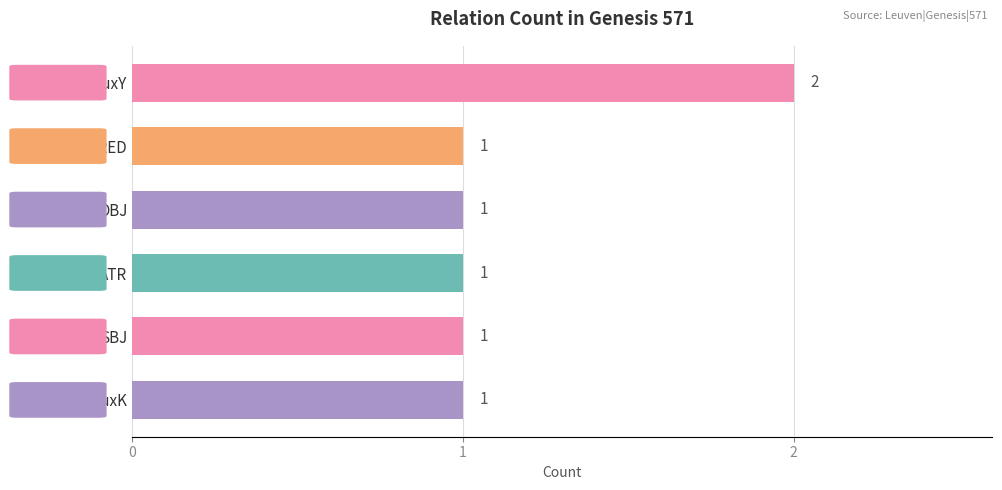

What is the sum of all values?

7